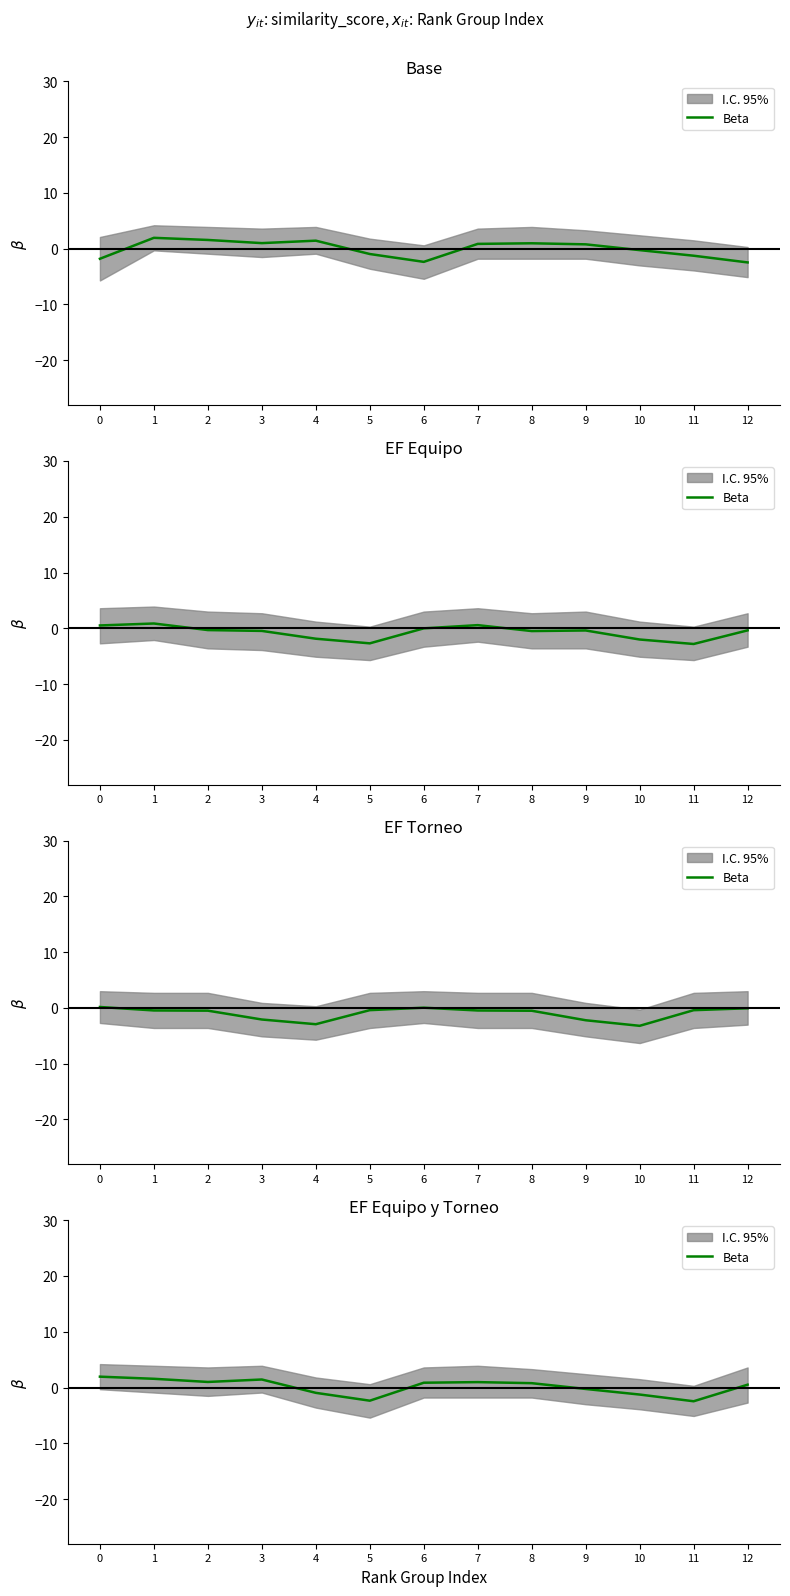

What is the minimum value shown in the chart?

-2.5